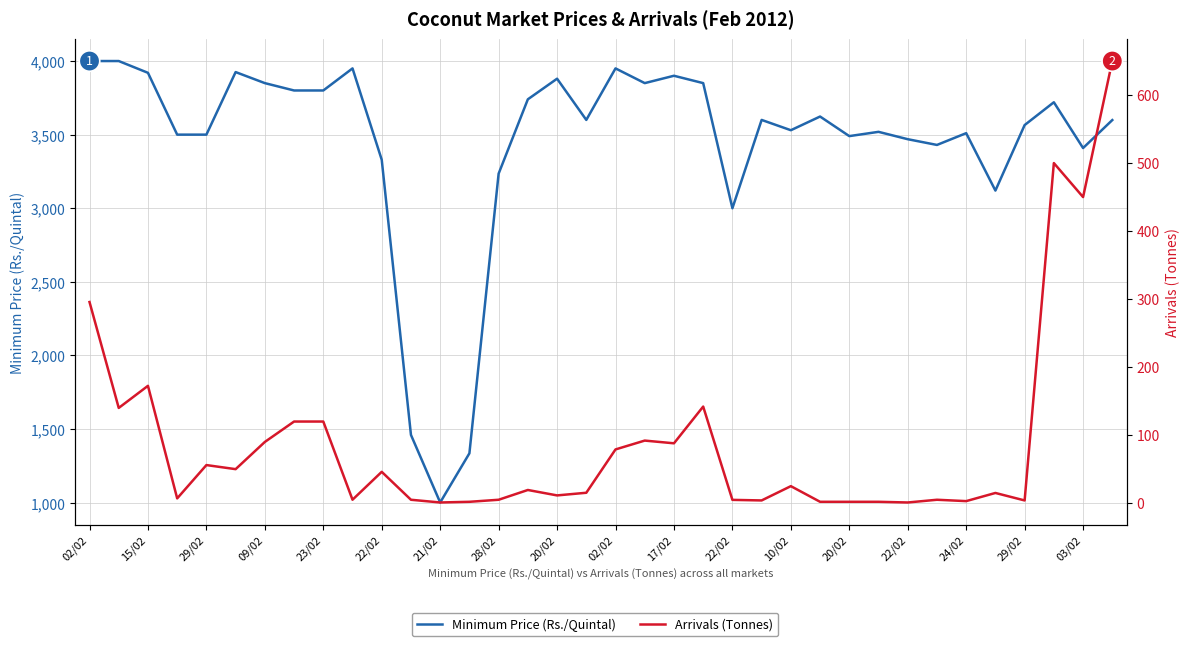

What is the average value of the Arrivals (Tonnes) series?

89.7